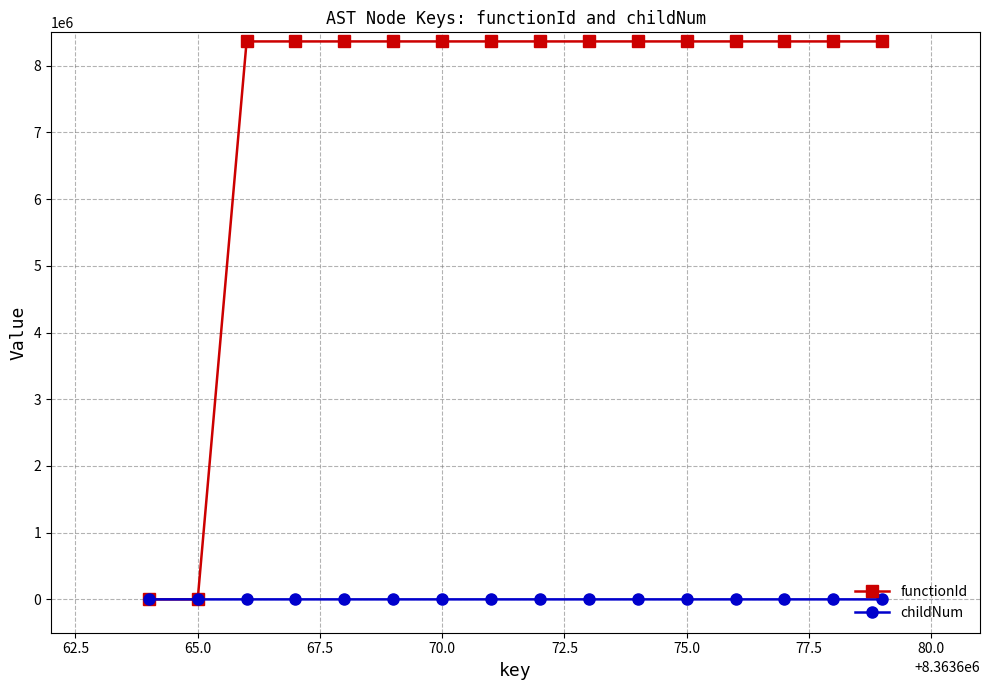

List the series in order of their peak value, highest first.

functionId, childNum